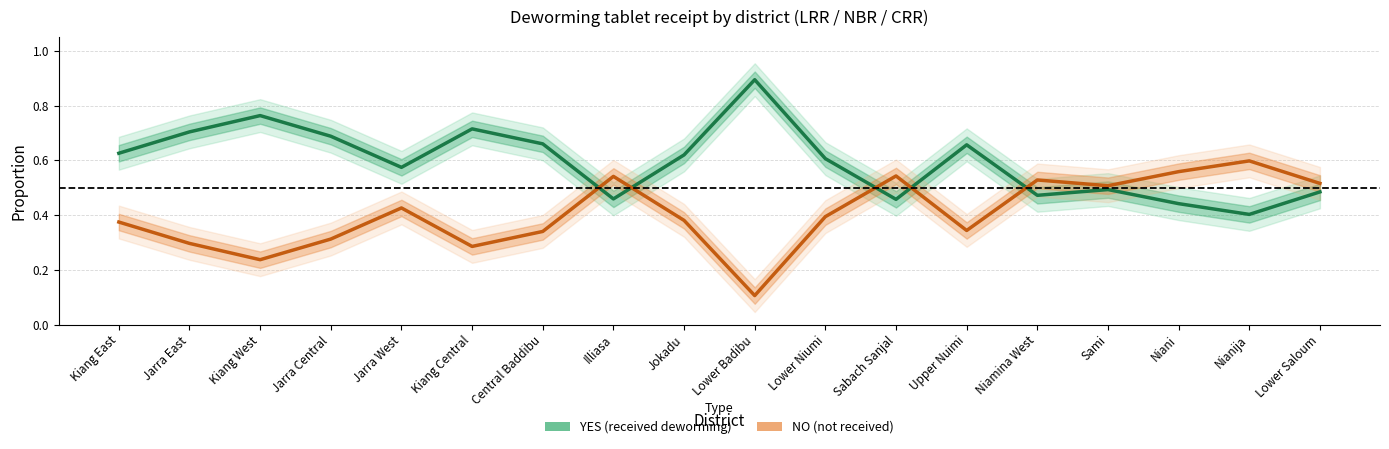

Reading left to right, transcribe all the data shown in this chart.

YES (received deworming): Kiang East=0.6	Jarra East=0.7	Kiang West=0.8	Jarra Central=0.7	Jarra West=0.6	Kiang Central=0.7	Central Baddibu=0.7	Illiasa=0.5	Jokadu=0.6	Lower Badibu=0.9	Lower Niumi=0.6	Sabach Sanjal=0.5	Upper Nuimi=0.7	Niamina West=0.5	Sami=0.5	Niani=0.4	Nianija=0.4	Lower Saloum=0.5
NO (not received): Kiang East=0.4	Jarra East=0.3	Kiang West=0.2	Jarra Central=0.3	Jarra West=0.4	Kiang Central=0.3	Central Baddibu=0.3	Illiasa=0.5	Jokadu=0.4	Lower Badibu=0.1	Lower Niumi=0.4	Sabach Sanjal=0.5	Upper Nuimi=0.3	Niamina West=0.5	Sami=0.5	Niani=0.6	Nianija=0.6	Lower Saloum=0.5